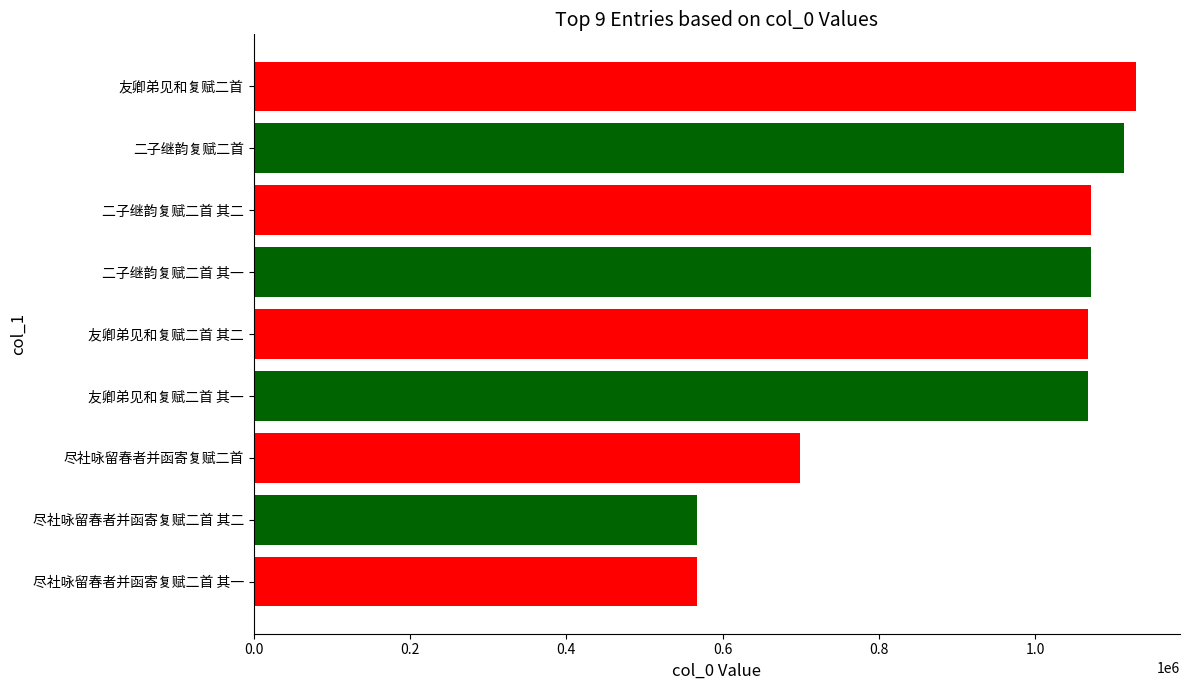

Which label corresponds to the largest value in the chart?

友卿弟见和复赋二首